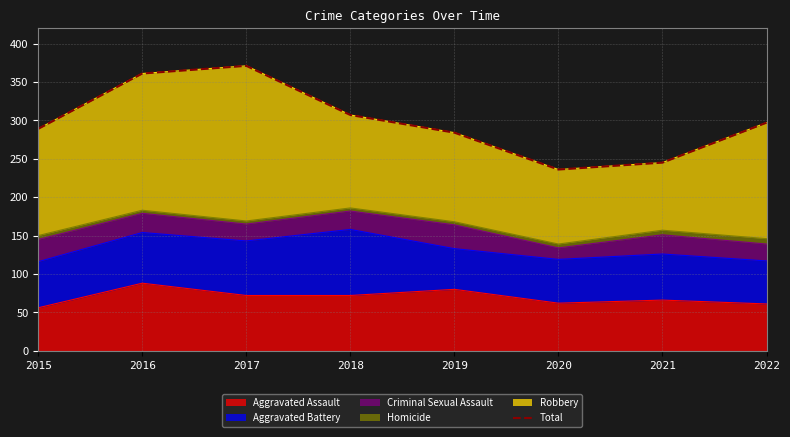

At which category does the chart reach its peak across all series?

2017